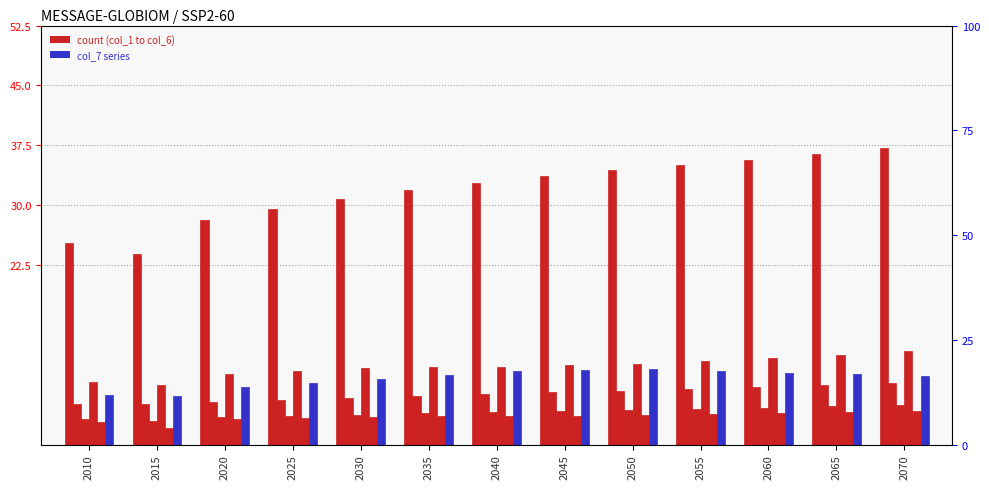

Reading left to right, extract all data points from this chart.

col_1: 2010=25.3	2015=23.8	2020=28.1	2025=29.5	2030=30.8	2035=31.9	2040=32.8	2045=33.7	2050=34.4	2055=35.0	2060=35.7	2065=36.4	2070=37.1
col_3: 2010=5.1	2015=5.1	2020=5.4	2025=5.6	2030=5.8	2035=6.1	2040=6.3	2045=6.6	2050=6.8	2055=7.0	2060=7.2	2065=7.5	2070=7.7
col_4: 2010=3.3	2015=2.9	2020=3.4	2025=3.6	2030=3.7	2035=3.9	2040=4.0	2045=4.2	2050=4.3	2055=4.5	2060=4.6	2065=4.8	2070=4.9
col_5: 2010=7.8	2015=7.5	2020=8.8	2025=9.2	2030=9.6	2035=9.7	2040=9.7	2045=9.9	2050=10.1	2055=10.5	2060=10.9	2065=11.3	2070=11.7
col_6: 2010=2.8	2015=2.1	2020=3.2	2025=3.4	2030=3.5	2035=3.5	2040=3.5	2045=3.6	2050=3.7	2055=3.8	2060=4.0	2065=4.1	2070=4.3
col_7: 2010=6.3	2015=6.1	2020=7.2	2025=7.7	2030=8.2	2035=8.7	2040=9.2	2045=9.3	2050=9.5	2055=9.2	2060=9.0	2065=8.8	2070=8.5